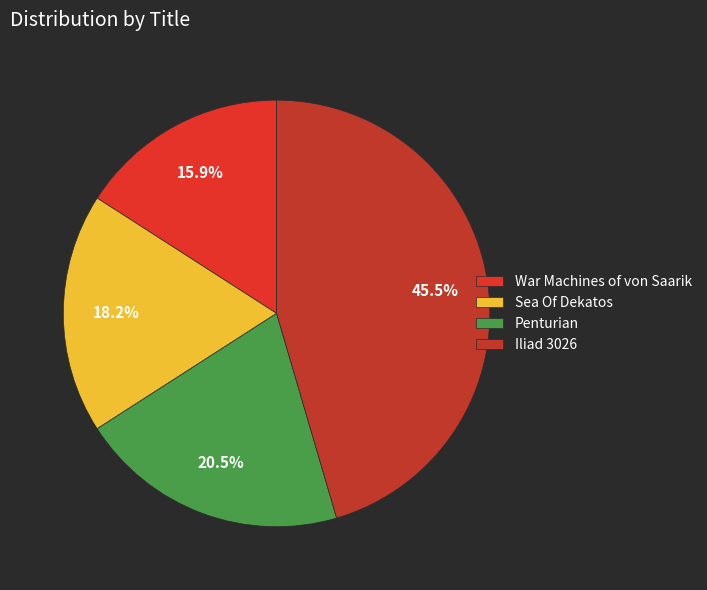

What is the largest slice in the pie chart?

Iliad 3026